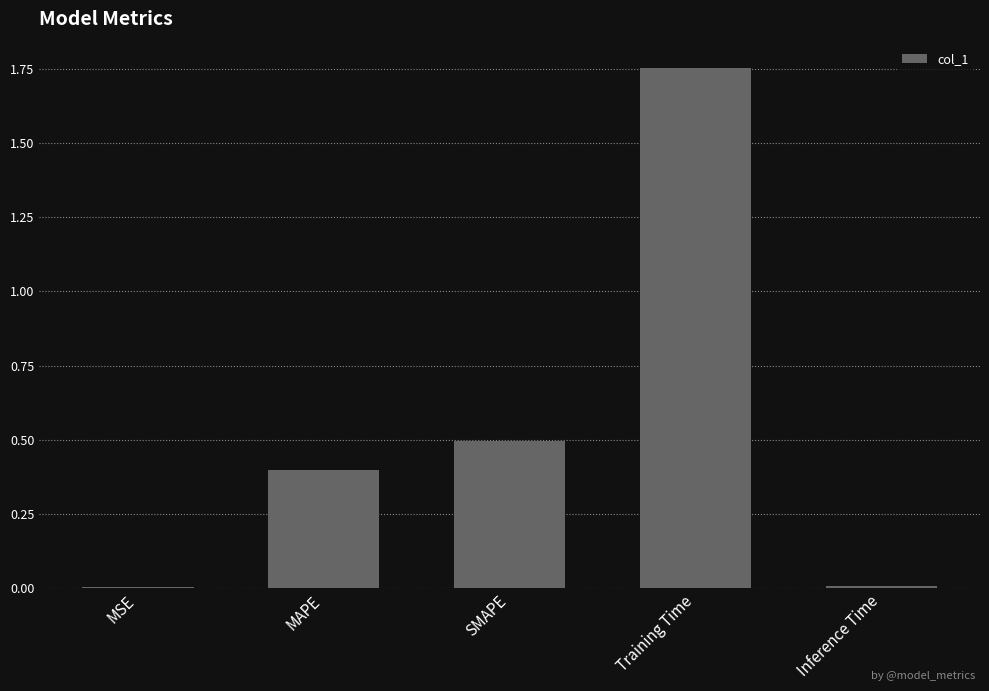

Is it true that the value at MAPE is 0.6?

False